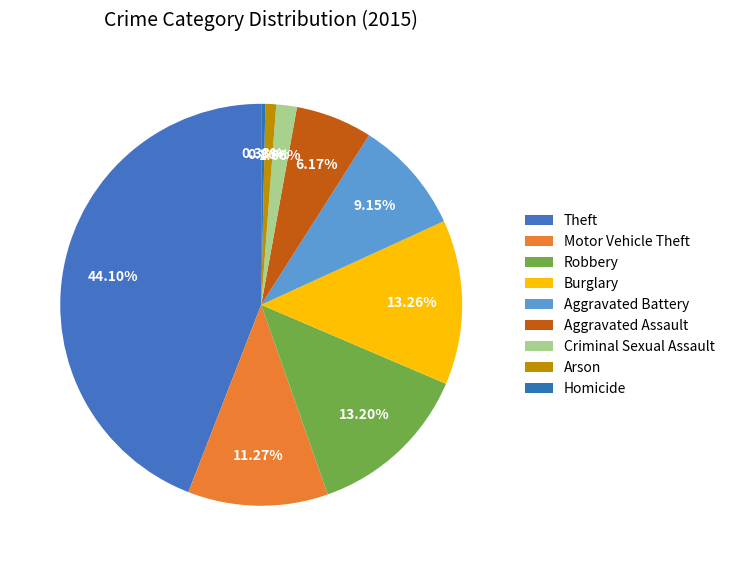

Which category has the biggest portion of the pie?

Theft